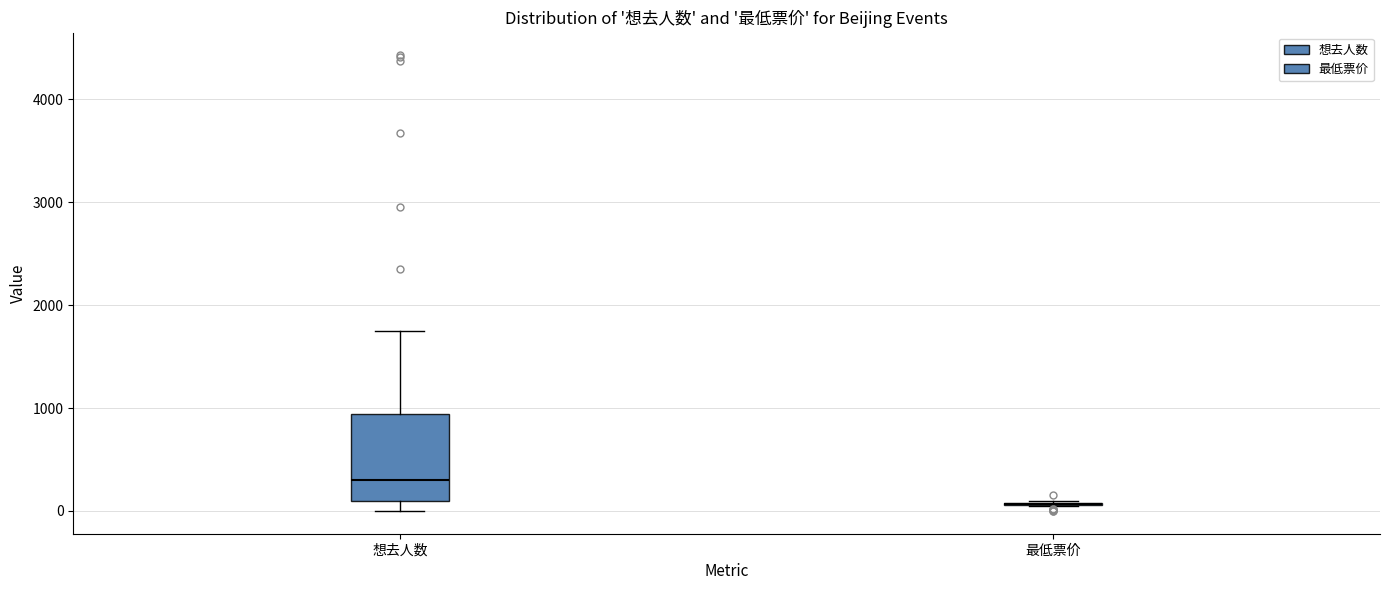

Reading left to right, read every box against the y-axis: the position of its median line, the range the box covers, and the ends of its whiskers. The values are not printed on the chart, so give them approximately, as read against the axis.

想去人数: median 300, box 100 to 900, whiskers 0 to 1700
最低票价: box collapsed to a line at 100, whiskers 0 to 100